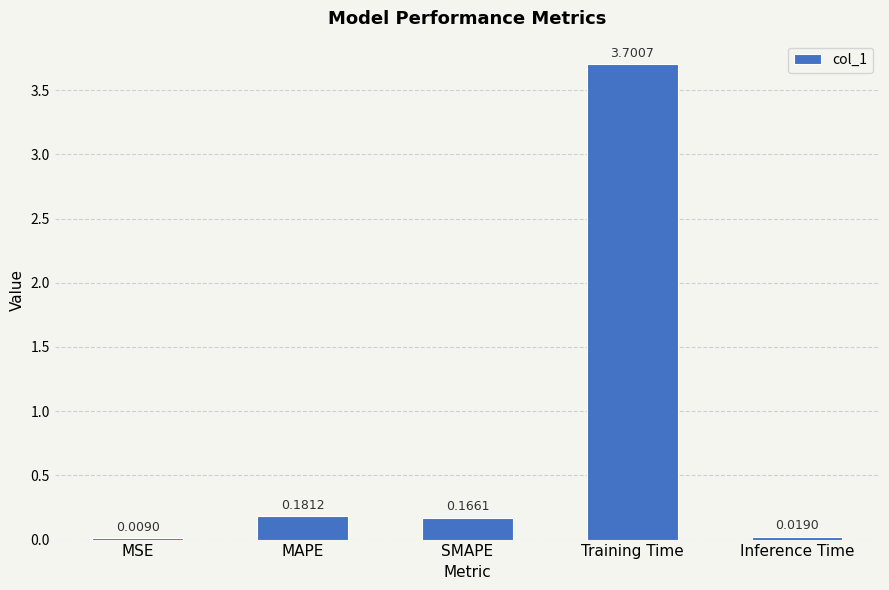

What is the greatest value displayed?

3.7